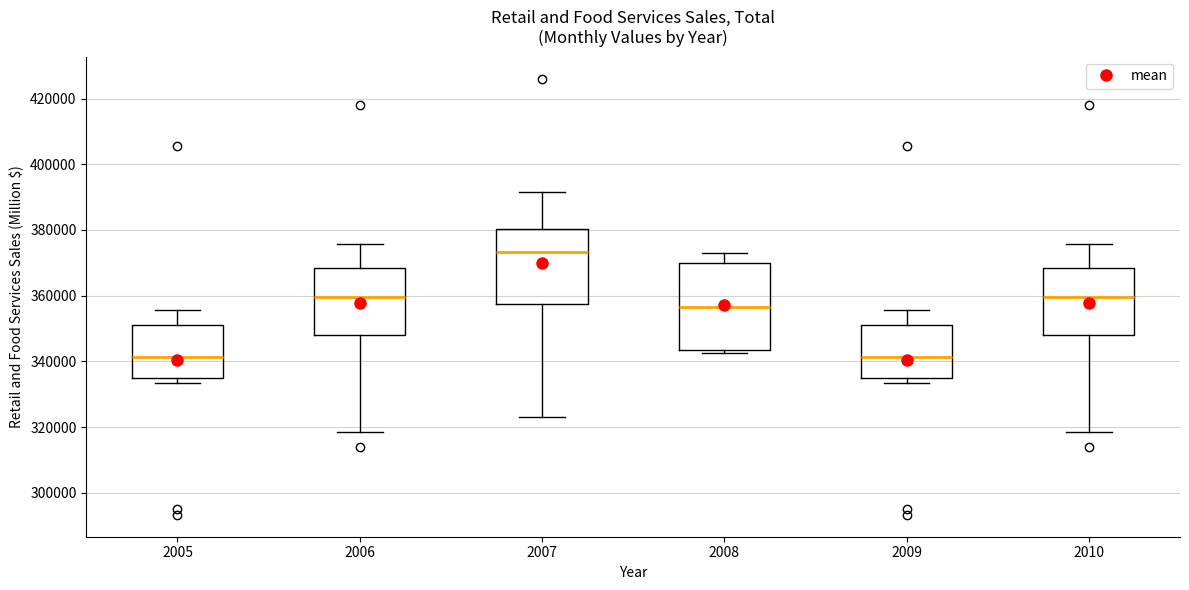

Where does the median line of the box at x = 2007 sit on the y-axis? The values are not printed on the chart, so give them approximately, as read against the axis.

374000